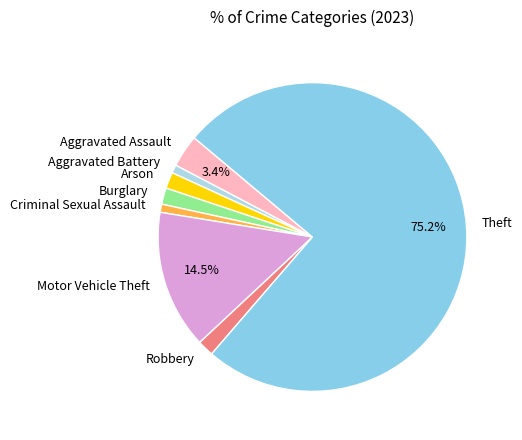

The Arson slice represents 2% of the pie. True or false?

True